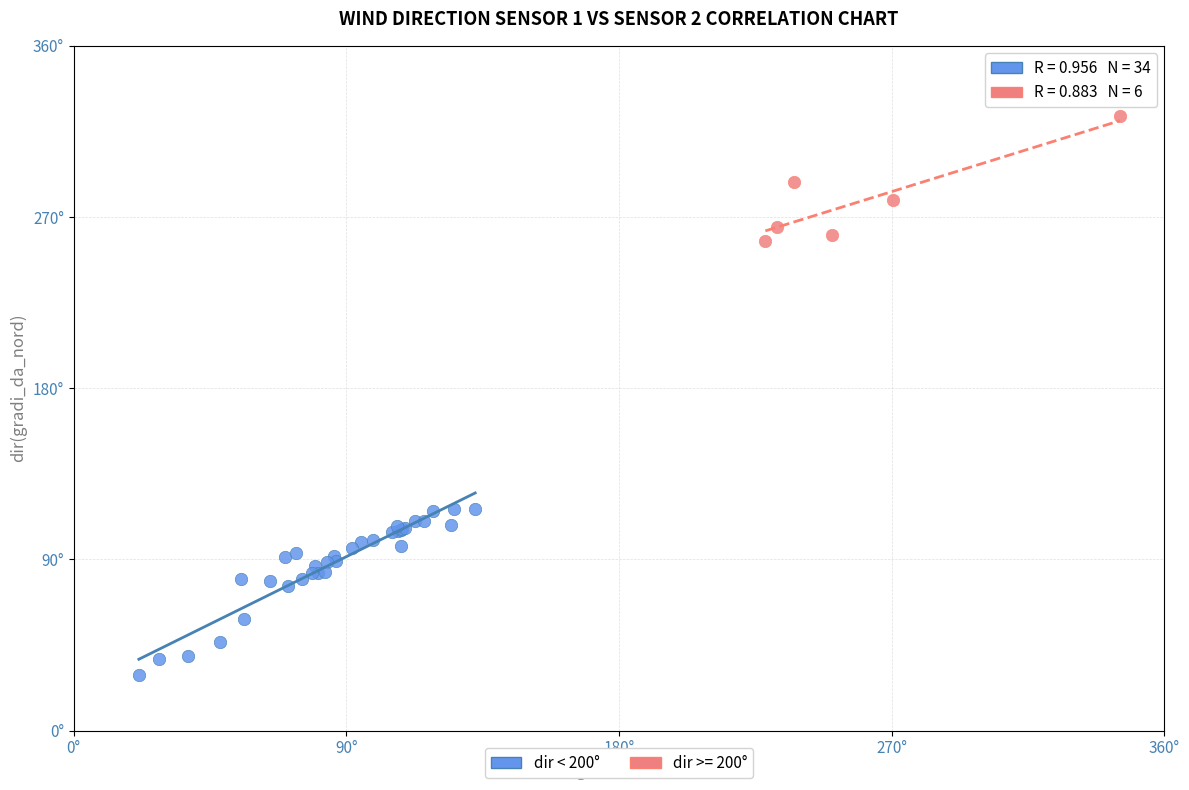

What are all the series names shown in the legend?

dir < 200°, dir >= 200°